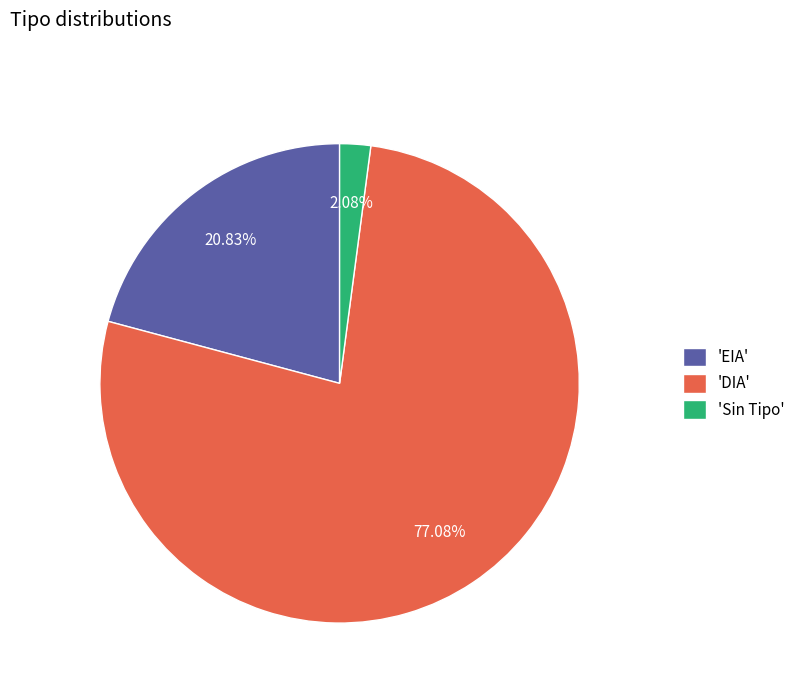

What is the majority slice?

'DIA'